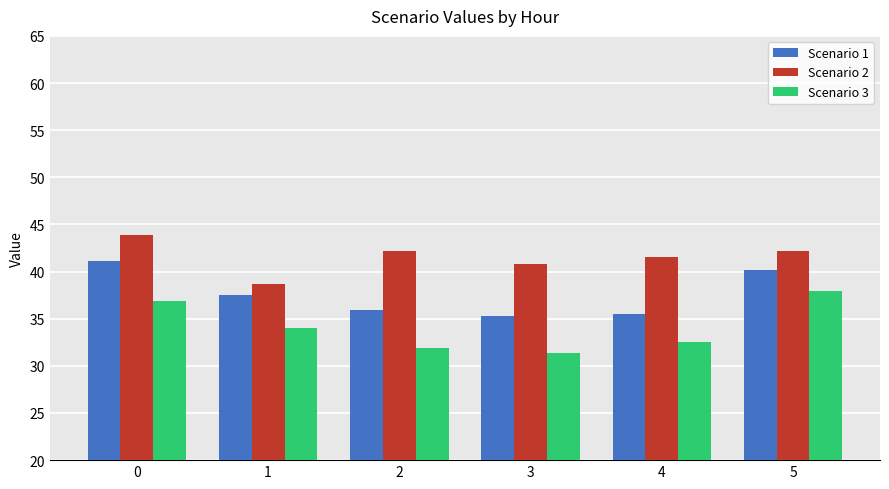

How many bars are there in total?

18